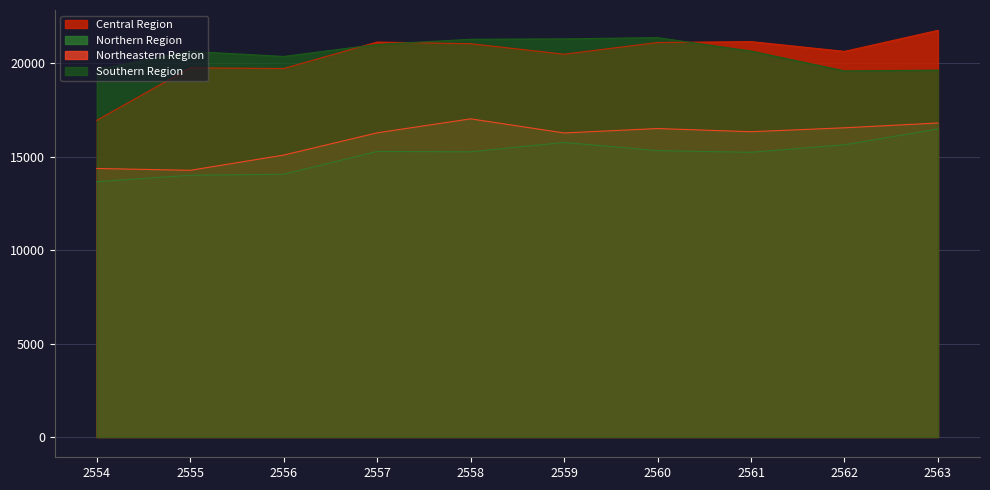

What is the difference between the maximum and minimum values in the Northeastern Region series?

2755.0